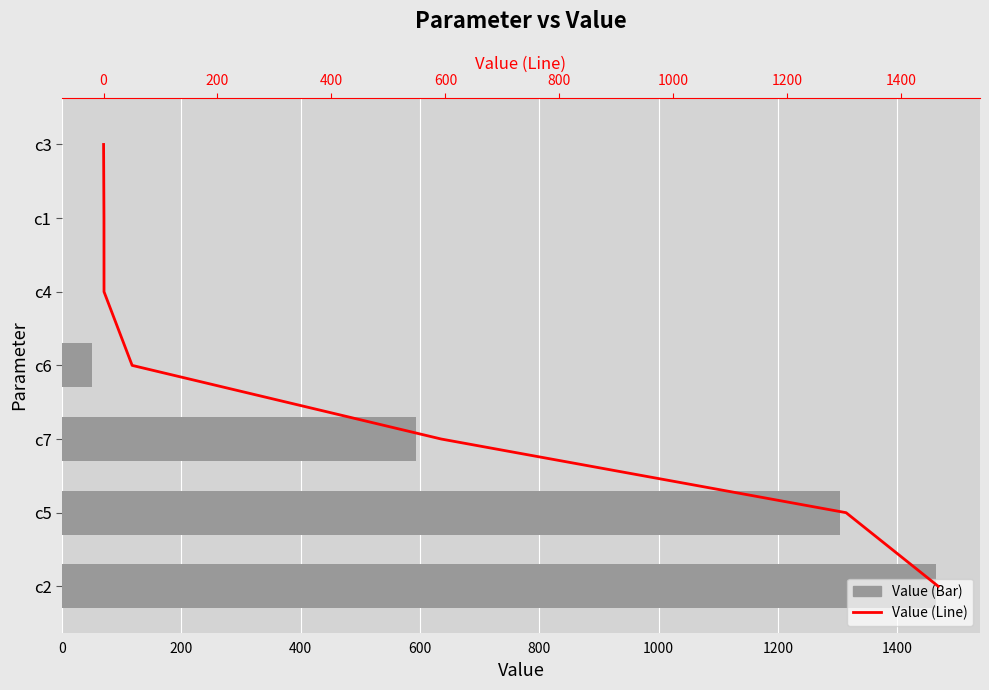

Is it true that Line (Value) equals 5.9 at 800?

False